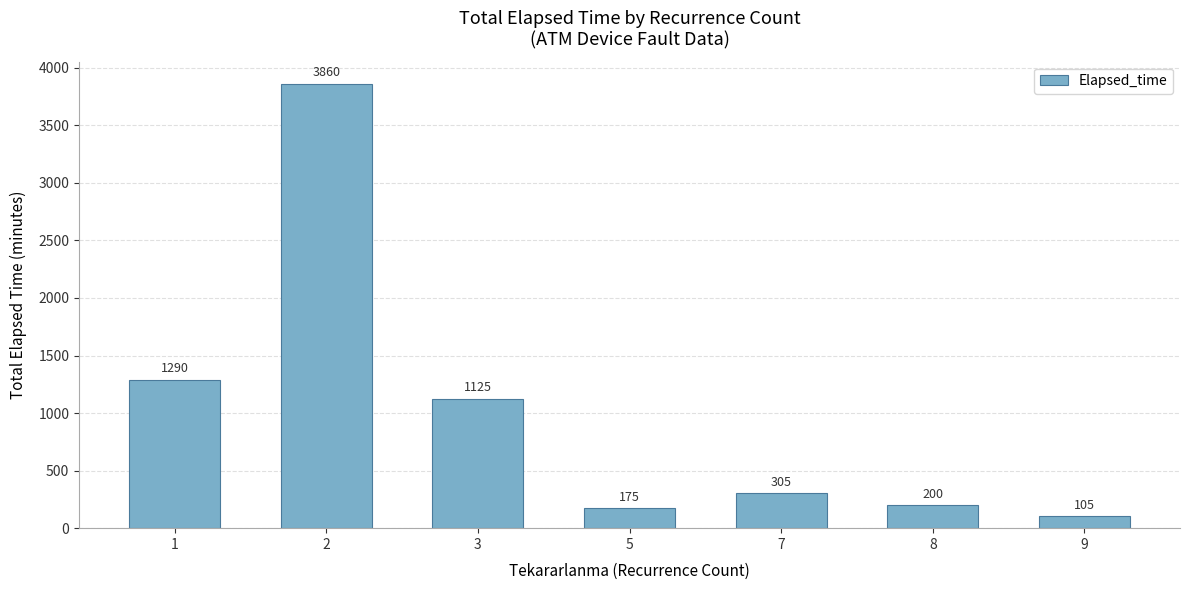

Where does the data first go above 305?

1